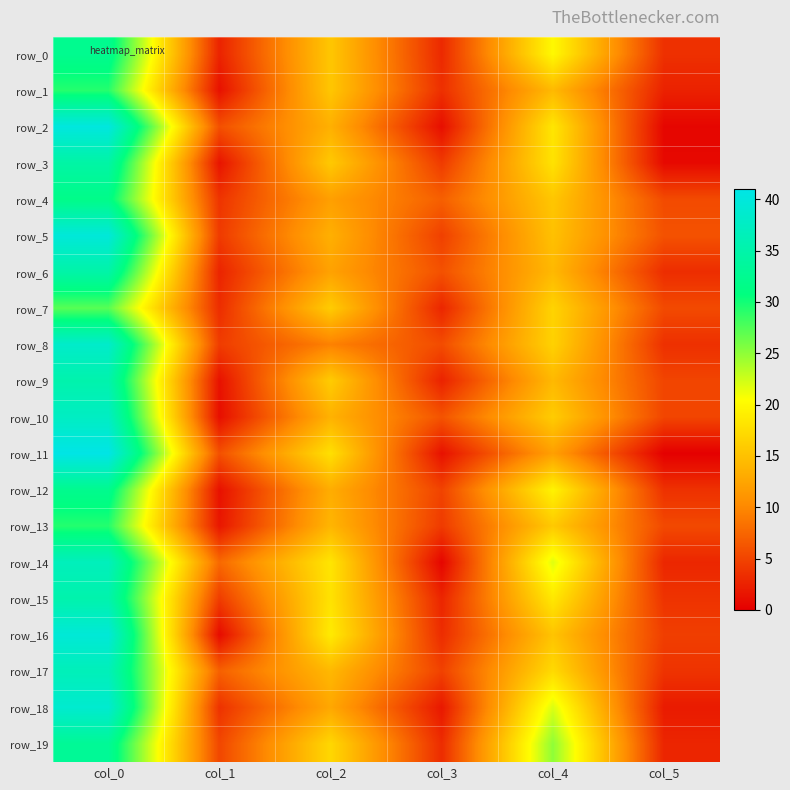

Reading left to right, what are all the values shown in this chart?

row_0: 32.3	2.6	15.5	3.0	20.0	3.6
row_1: 29.2	1.3	15.5	3.5	14.3	2.5
row_2: 40.2	5.8	13.5	1.1	18.3	0.5
row_3: 34.5	1.5	15.8	4.3	18.0	0.7
row_4: 31.7	3.9	12.0	7.0	15.5	5.5
row_5: 39.8	4.3	13.5	4.7	15.0	6.0
row_6: 34.8	2.7	12.2	5.9	14.2	3.3
row_7: 27.2	3.3	16.0	2.8	16.7	5.4
row_8: 38.2	4.4	9.5	5.6	16.5	3.6
row_9: 35.2	1.3	16.0	2.5	14.2	5.1
row_10: 37.5	1.1	13.7	6.1	16.0	5.1
row_11: 41.0	5.9	17.8	1.3	12.0	0.0
row_12: 32.2	1.3	13.2	4.9	19.5	3.6
row_13: 29.3	1.7	14.0	4.3	15.8	5.4
row_14: 36.8	7.7	18.2	0.4	21.8	2.9
row_15: 35.2	4.4	18.0	2.7	18.5	3.8
row_16: 39.5	0.9	18.8	3.3	15.2	4.6
row_17: 36.5	7.1	14.2	4.8	17.2	3.8
row_18: 38.8	3.7	12.8	1.8	22.0	2.0
row_19: 33.0	5.2	17.0	3.2	25.0	2.7